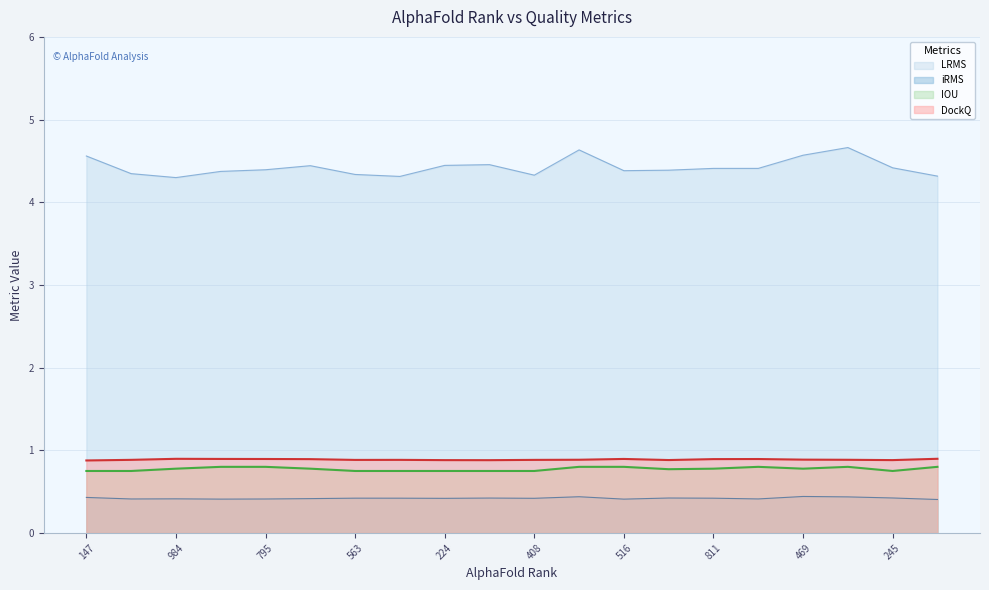

At 795, list the series in order from smallest to largest.

iRMS, IOU, DockQ, LRMS